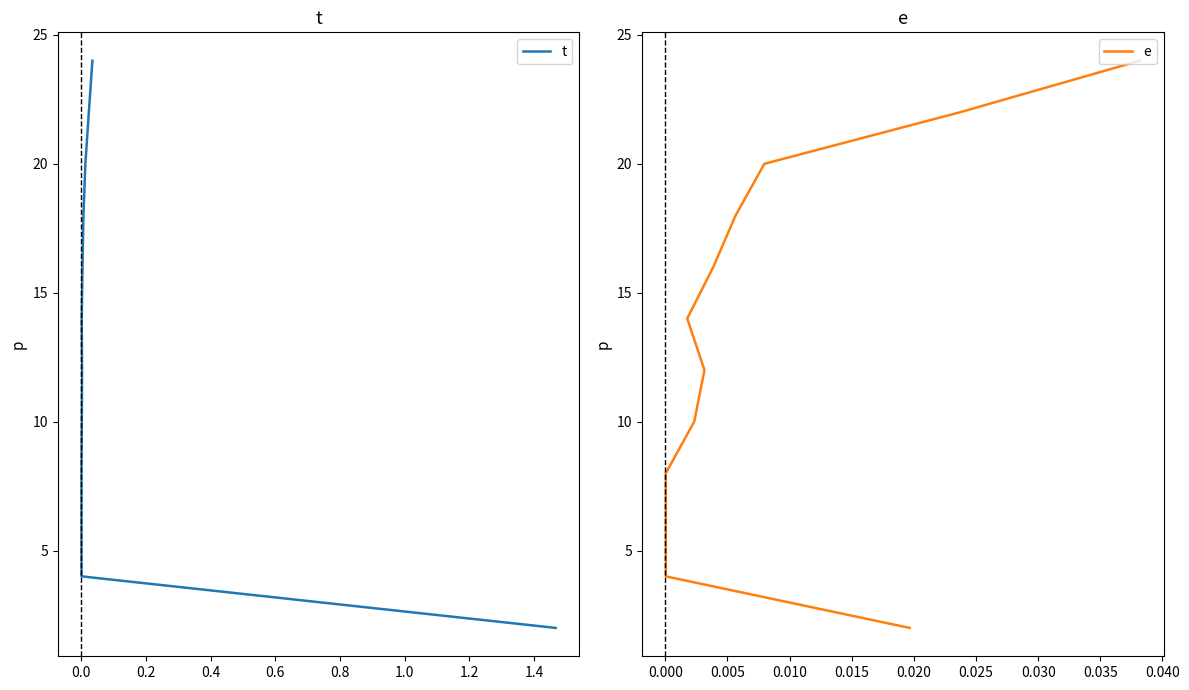

True or false: t and e cross at least once.

False